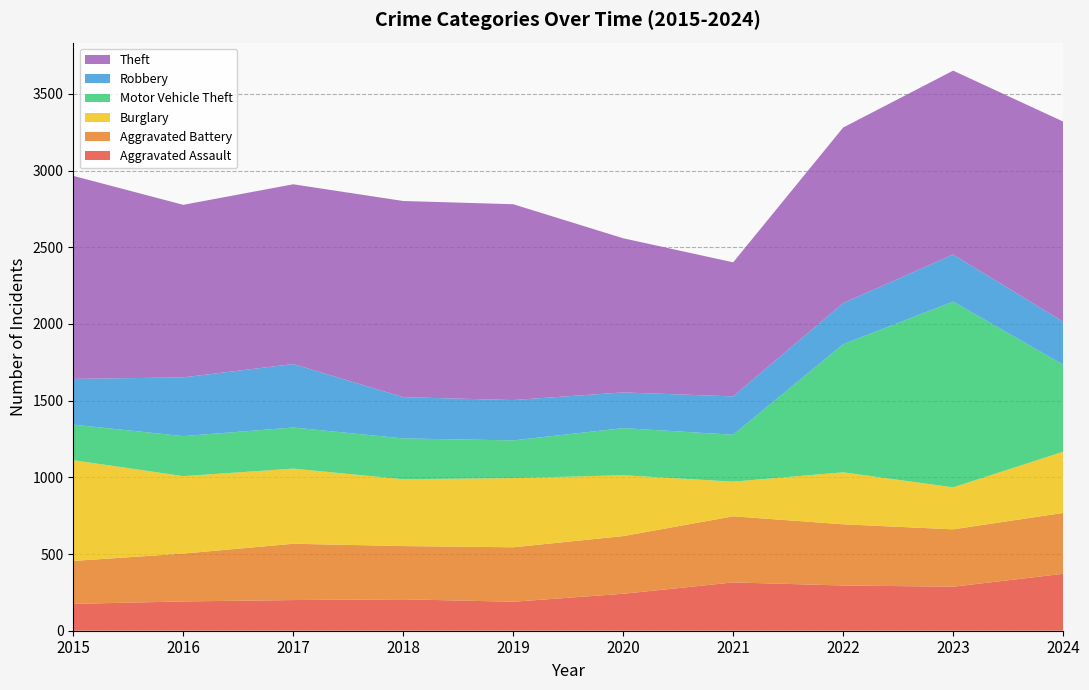

Reading right to left, extract all data points from this chart.

Aggravated Assault: 371	287	295	315	241	189	205	200	191	175
Aggravated Battery: 397	374	399	431	376	355	347	367	312	280
Burglary: 399	274	339	226	397	451	436	490	505	657
Motor Vehicle Theft: 568	1211	835	306	307	246	266	268	261	232
Robbery: 280	307	268	250	233	263	269	414	383	298
Theft: 1305	1199	1145	874	1005	1277	1279	1172	1125	1324